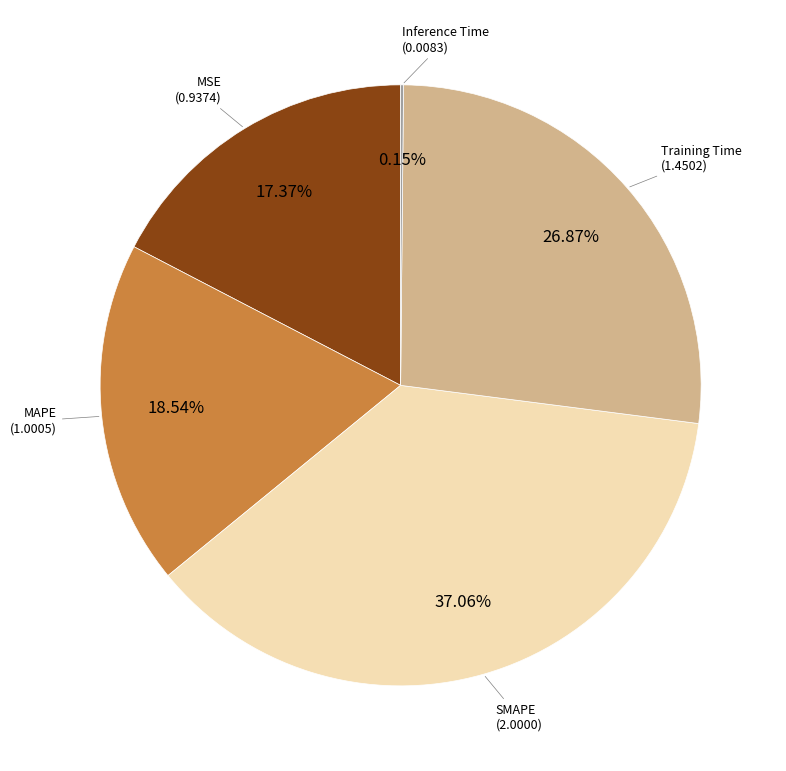

Is there a majority slice in this chart?

No